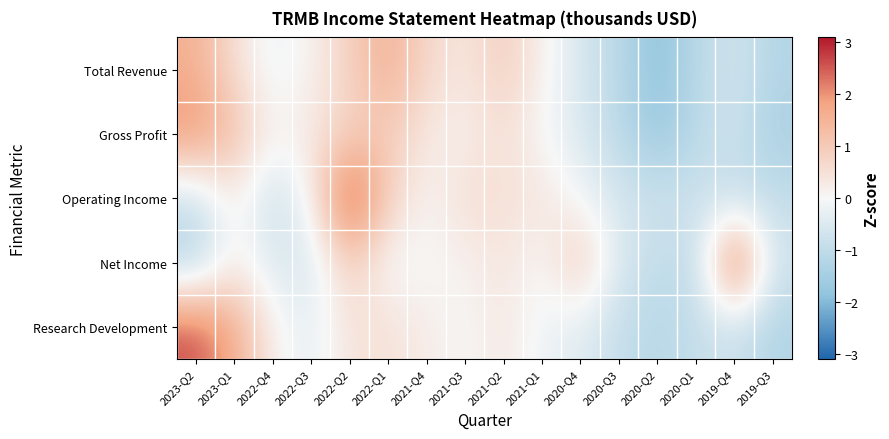

Which has a higher value, 2021-Q4 or 2019-Q3?

2021-Q4